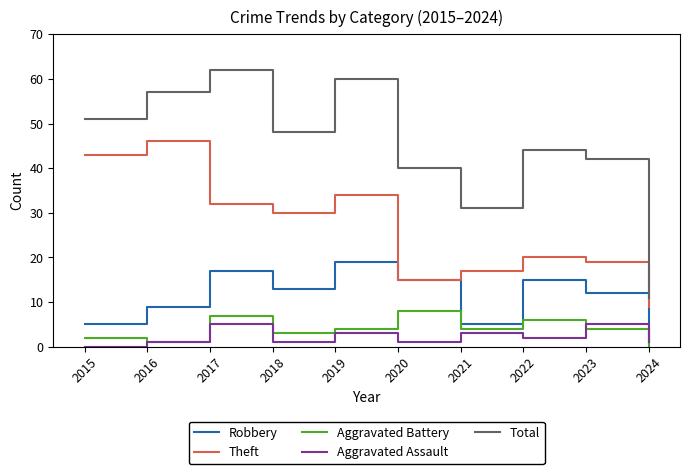

True or false: Total and Aggravated Battery intersect in this chart.

False